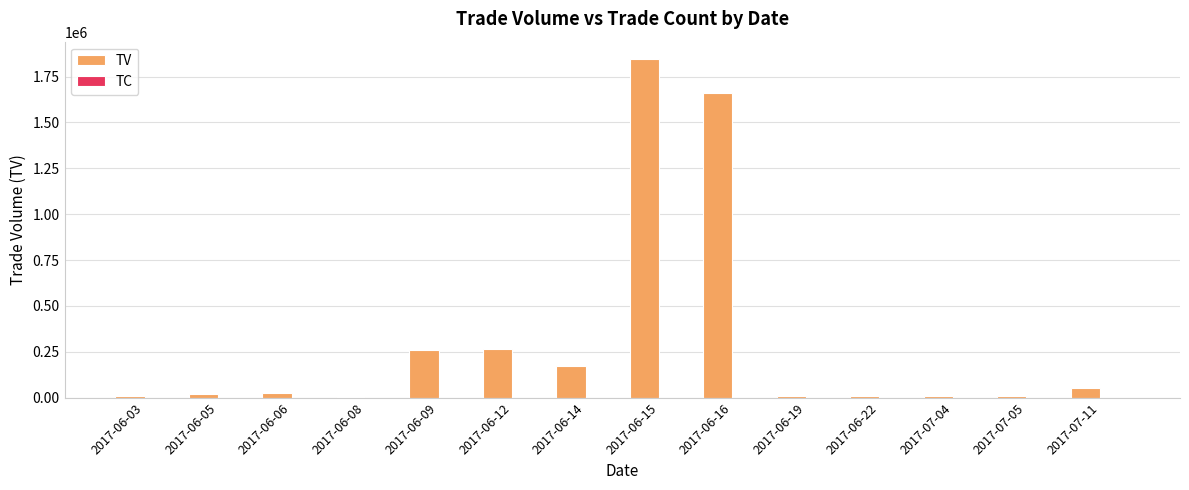

Which category has the highest value across all series?

2017-06-15